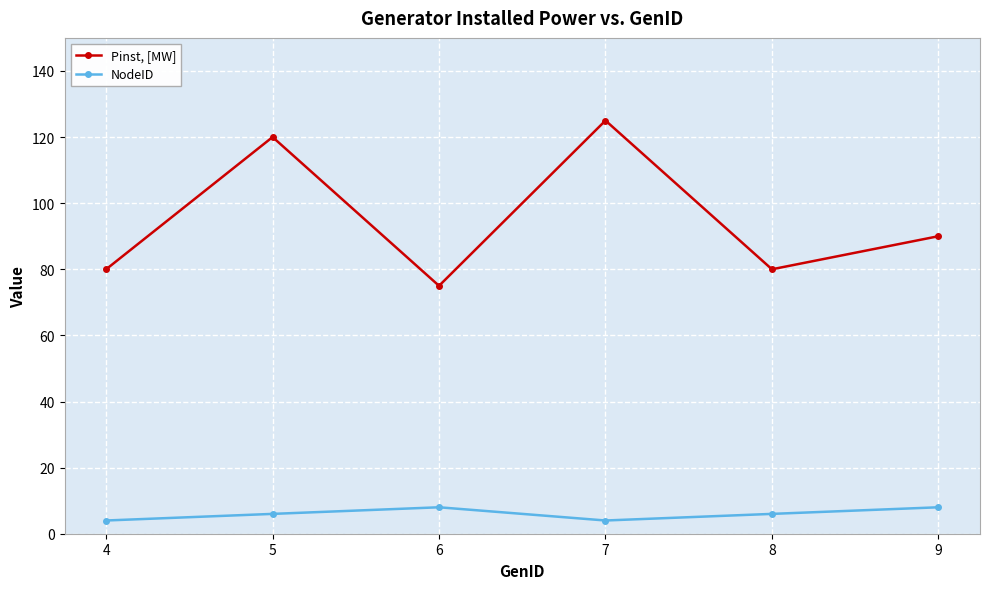

What is the difference between the Pinst, [MW] values at 9 and 7?

35